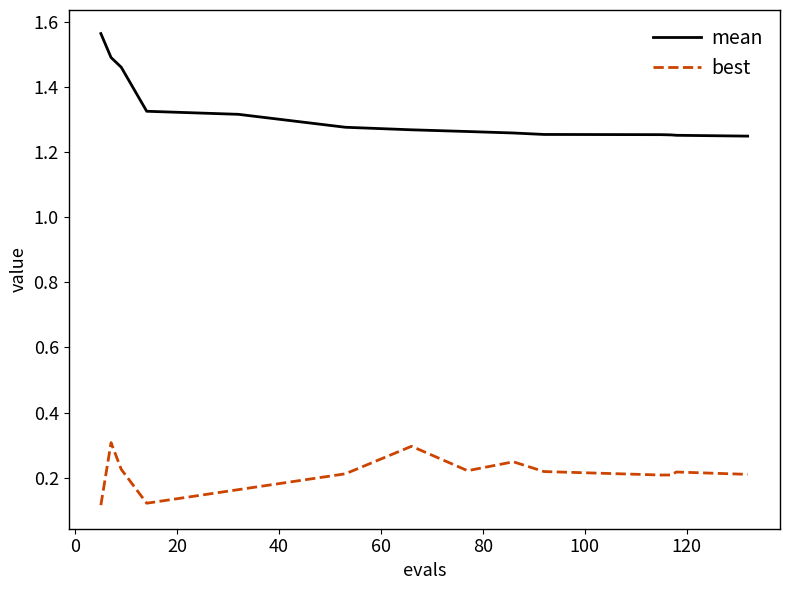

List the series in order of their peak value, lowest first.

best, mean